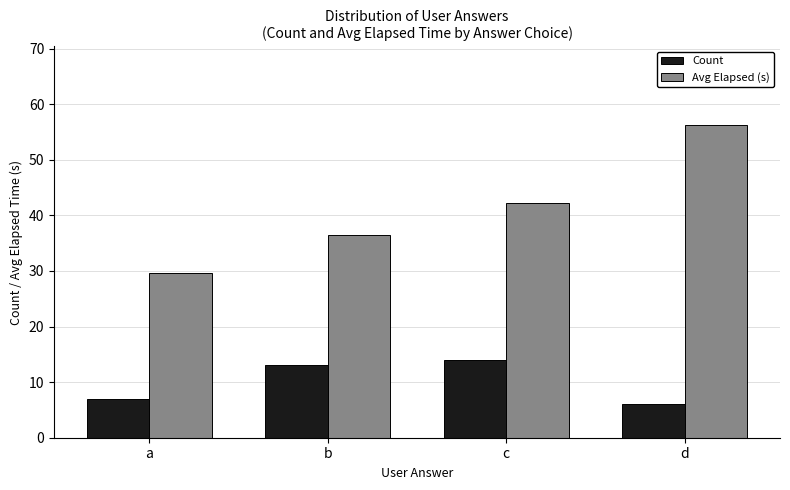

How many values in the Count series are below 13?

2